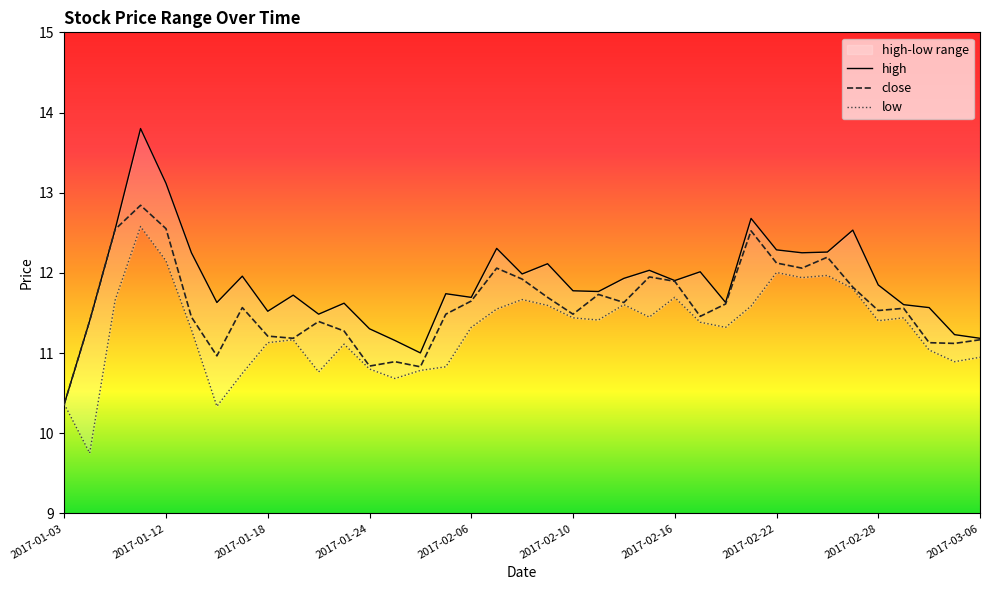

Reading right to left, what are all the values shown in this chart?

high: 2017-03-06=11.2	2017-03-03=11.2	2017-03-02=11.6	2017-03-01=11.6	2017-02-28=11.8	2017-02-27=12.5	2017-02-24=12.3	2017-02-23=12.3	2017-02-22=12.3	2017-02-21=12.7	2017-02-20=11.6	2017-02-17=12.0	2017-02-16=11.9	2017-02-15=12.0	2017-02-14=11.9	2017-02-13=11.8	2017-02-10=11.8	2017-02-09=12.1	2017-02-08=12.0	2017-02-07=12.3	2017-02-06=11.7	2017-02-03=11.7	2017-01-26=11.0	2017-01-25=11.2	2017-01-24=11.3	2017-01-23=11.6	2017-01-20=11.5	2017-01-19=11.7	2017-01-18=11.5	2017-01-17=12.0	2017-01-16=11.6	2017-01-13=12.3	2017-01-12=13.1	2017-01-11=13.8	2017-01-10=12.5	2017-01-09=11.4	2017-01-03=10.4
close: 2017-03-06=11.2	2017-03-03=11.1	2017-03-02=11.1	2017-03-01=11.6	2017-02-28=11.5	2017-02-27=11.8	2017-02-24=12.2	2017-02-23=12.1	2017-02-22=12.1	2017-02-21=12.5	2017-02-20=11.6	2017-02-17=11.5	2017-02-16=11.9	2017-02-15=11.9	2017-02-14=11.6	2017-02-13=11.7	2017-02-10=11.5	2017-02-09=11.7	2017-02-08=11.9	2017-02-07=12.1	2017-02-06=11.6	2017-02-03=11.5	2017-01-26=10.8	2017-01-25=10.9	2017-01-24=10.8	2017-01-23=11.3	2017-01-20=11.4	2017-01-19=11.2	2017-01-18=11.2	2017-01-17=11.6	2017-01-16=11.0	2017-01-13=11.4	2017-01-12=12.6	2017-01-11=12.8	2017-01-10=12.5	2017-01-09=11.4	2017-01-03=10.4
low: 2017-03-06=10.9	2017-03-03=10.9	2017-03-02=11.0	2017-03-01=11.4	2017-02-28=11.4	2017-02-27=11.8	2017-02-24=12.0	2017-02-23=11.9	2017-02-22=12.0	2017-02-21=11.6	2017-02-20=11.3	2017-02-17=11.4	2017-02-16=11.7	2017-02-15=11.4	2017-02-14=11.6	2017-02-13=11.4	2017-02-10=11.4	2017-02-09=11.6	2017-02-08=11.7	2017-02-07=11.5	2017-02-06=11.3	2017-02-03=10.8	2017-01-26=10.8	2017-01-25=10.7	2017-01-24=10.8	2017-01-23=11.1	2017-01-20=10.8	2017-01-19=11.2	2017-01-18=11.1	2017-01-17=10.7	2017-01-16=10.3	2017-01-13=11.3	2017-01-12=12.2	2017-01-11=12.6	2017-01-10=11.7	2017-01-09=9.8	2017-01-03=10.4